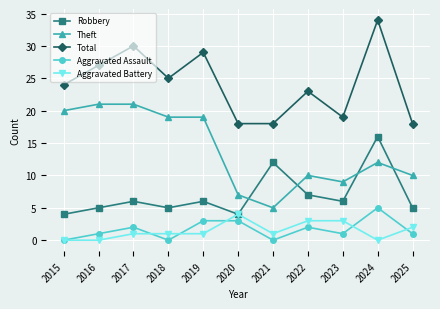

How many lines are shown in the chart?

5